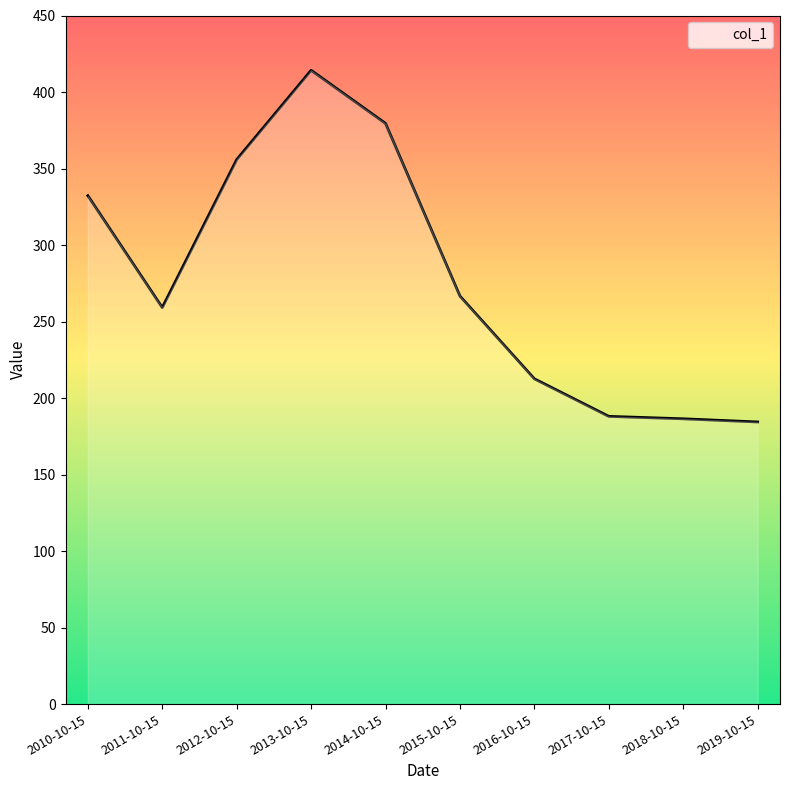

Where is the first local minimum?

2011-10-15